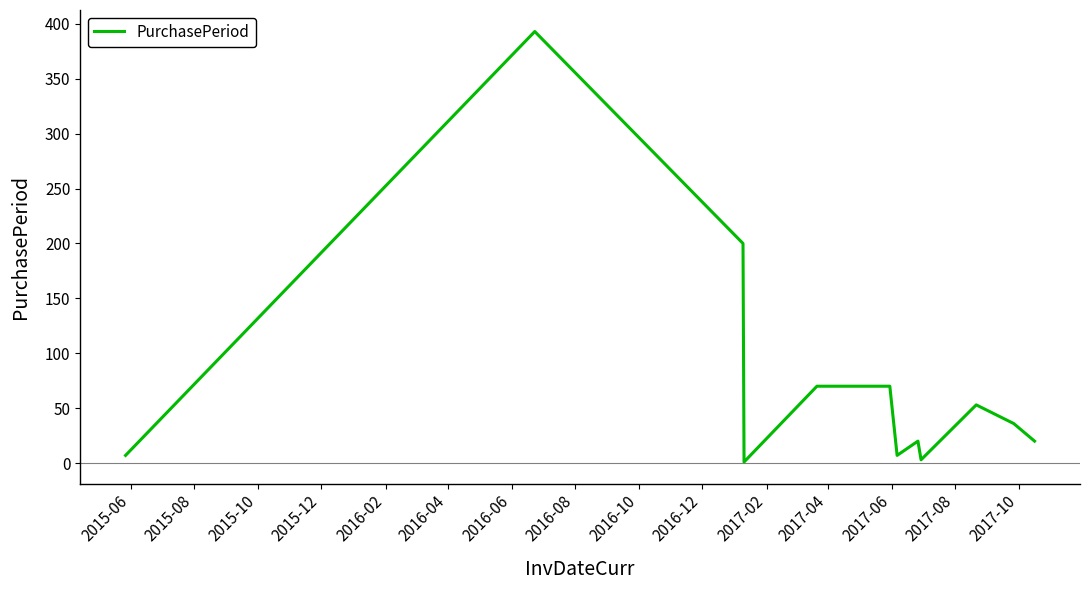

Count the number of data series in this chart.

1